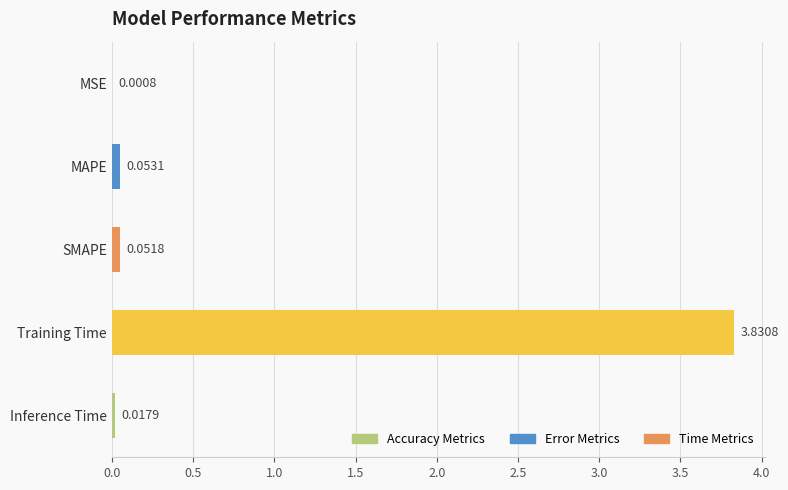

Which has a higher value, MSE or Inference Time?

Inference Time